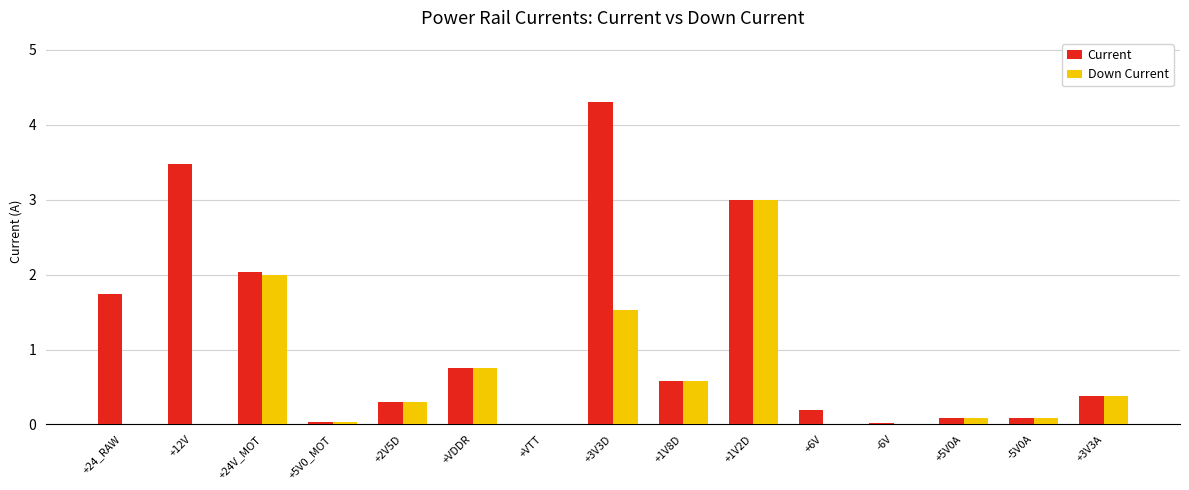

Is the value of Down Current at +12V greater than the value of Current at +24V_MOT?

No